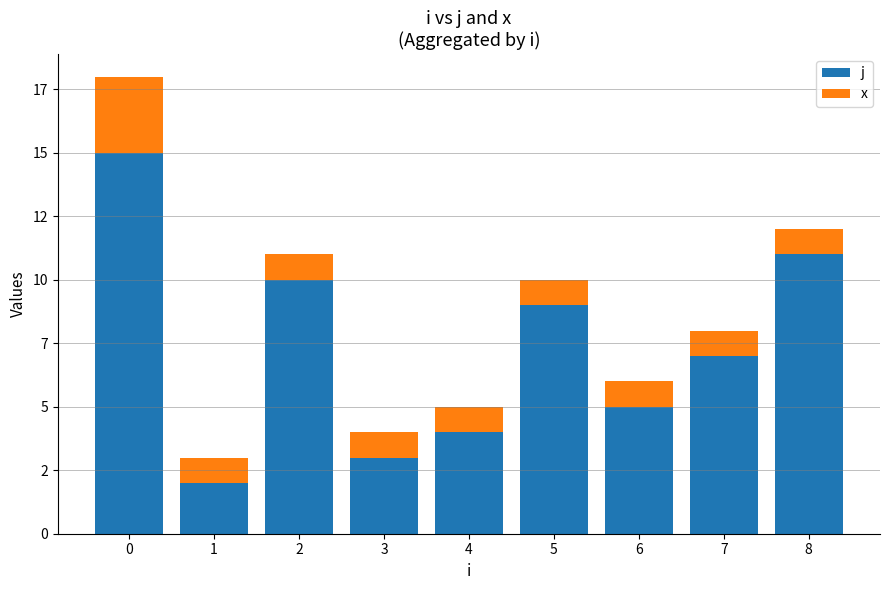

Which series has the widest spread of values?

j